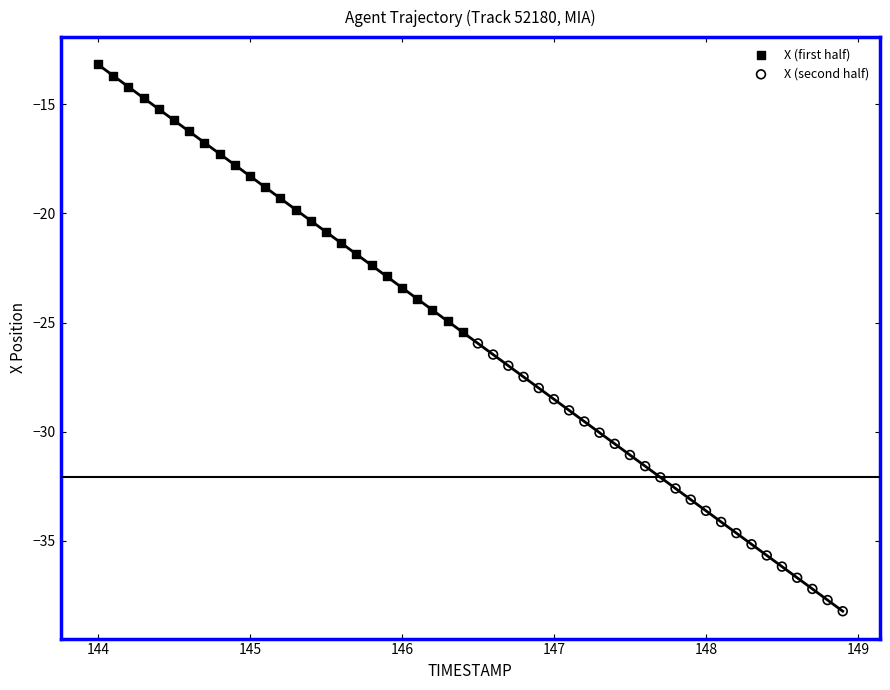

Which series reaches the maximum Y coordinate?

X (first half)